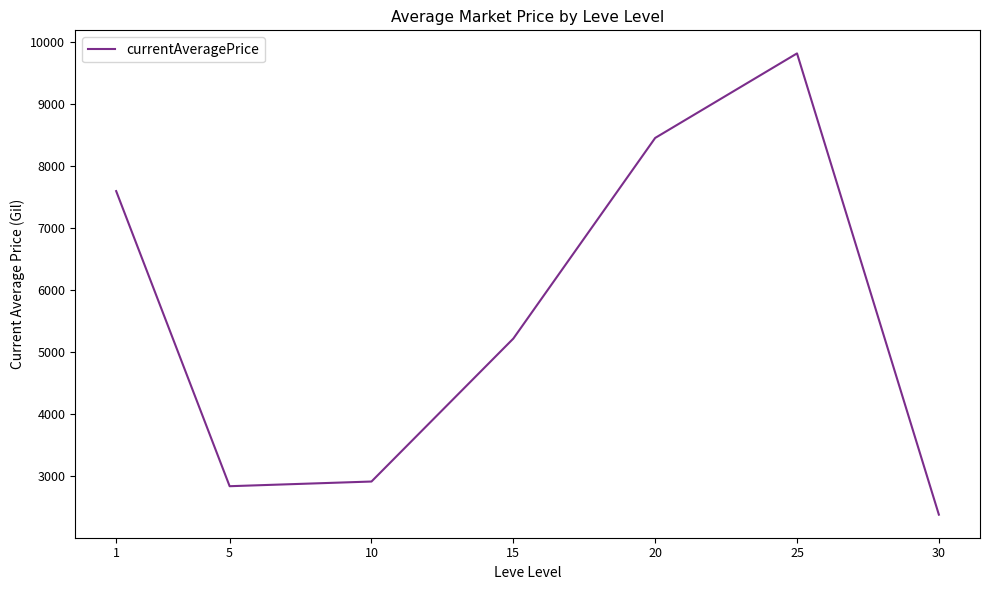

What is the sum of the values at 5 and 10?

5744.2